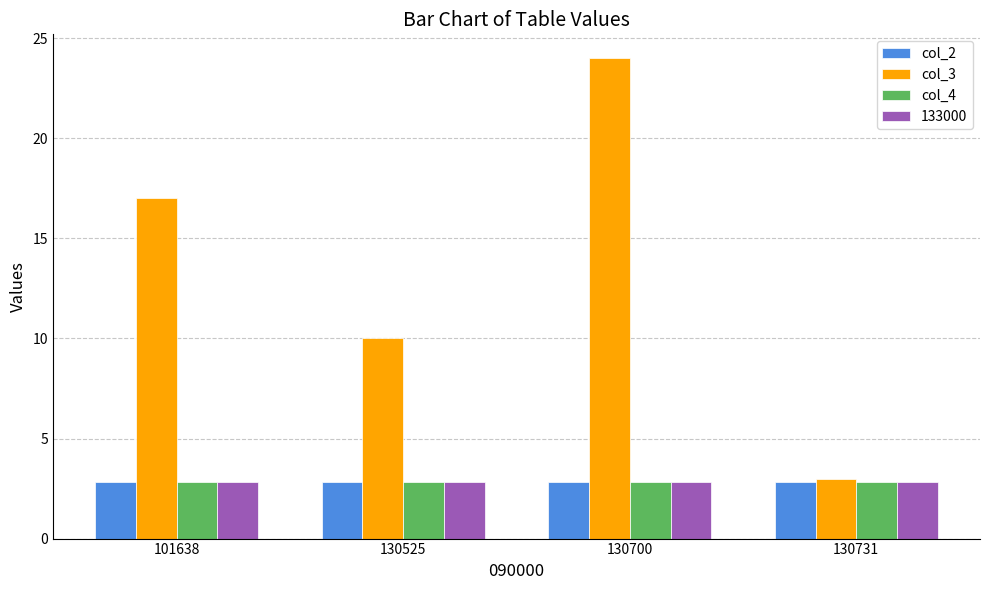

What is the minimum value for col_2?

2.8